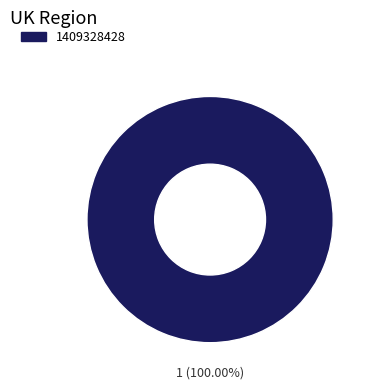

Rank the categories by value from lowest to highest.

1409328428